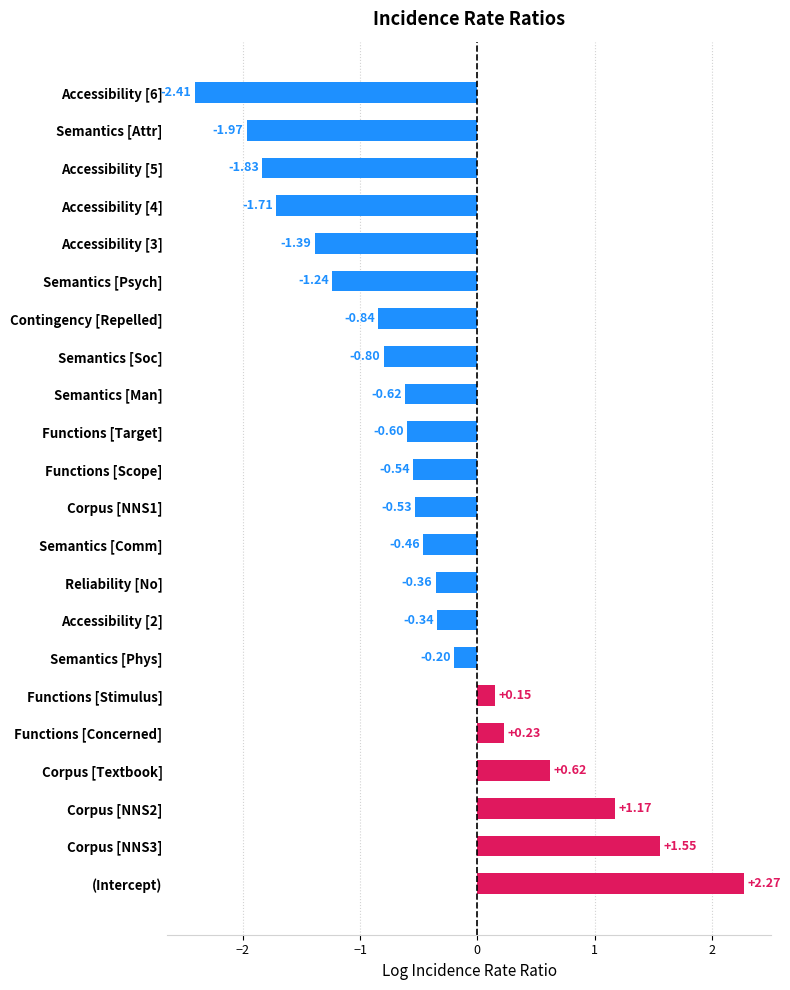

Between Accessibility [6] and Semantics [Psych], which is larger?

Semantics [Psych]